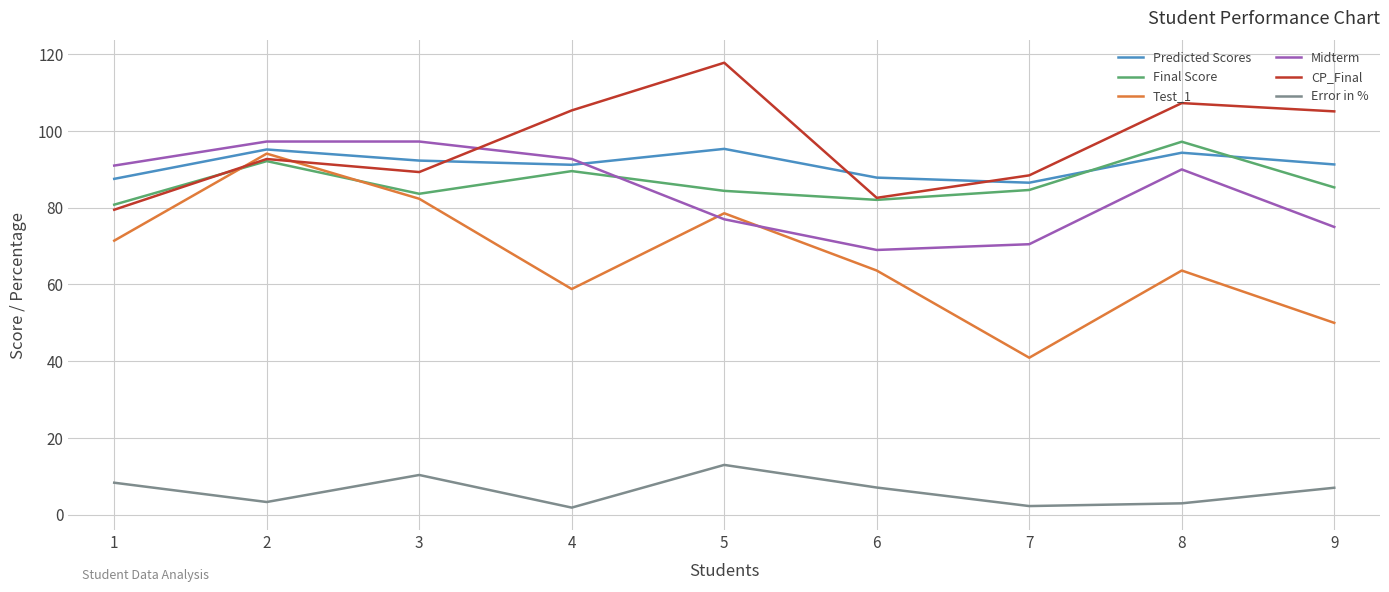

Where do CP_Final and Midterm first cross each other?

3 and 4